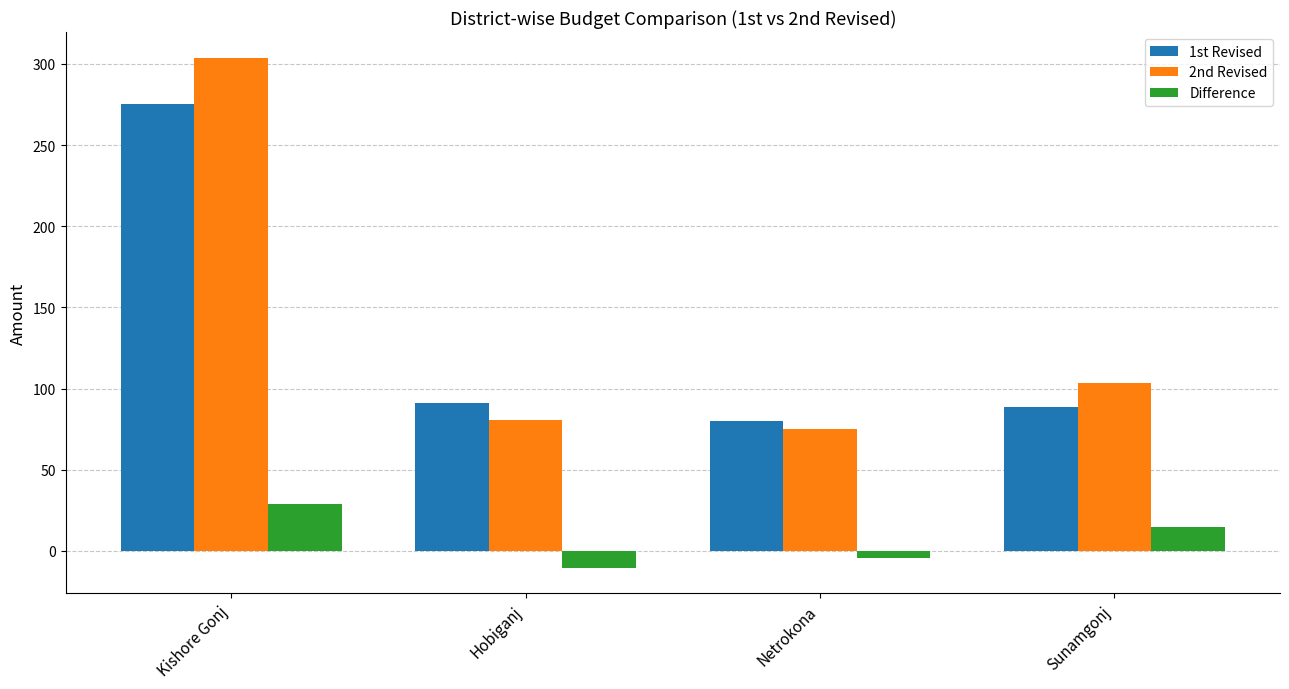

What position from the left is Sunamgonj?

4